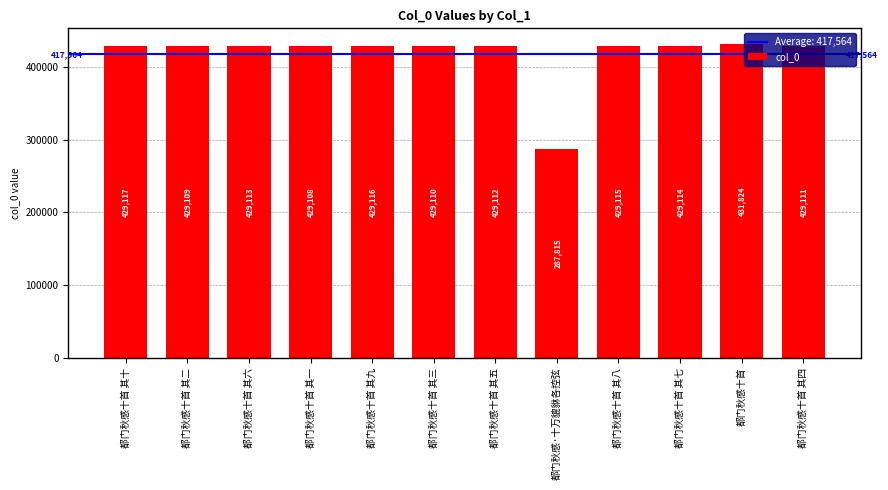

What is the value of the 6th bar from the left?

429110